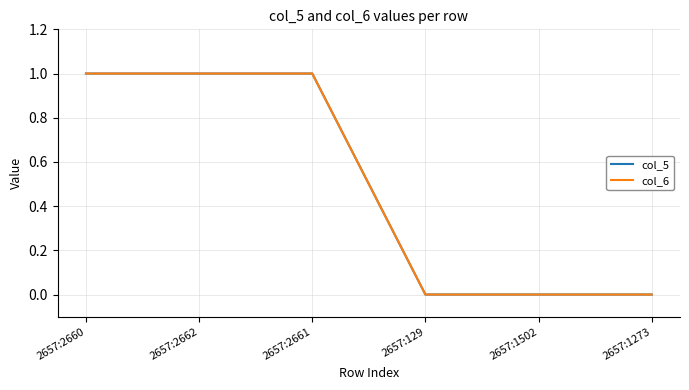

The value of col_5 at 2657:2662 is 1. True or false?

True